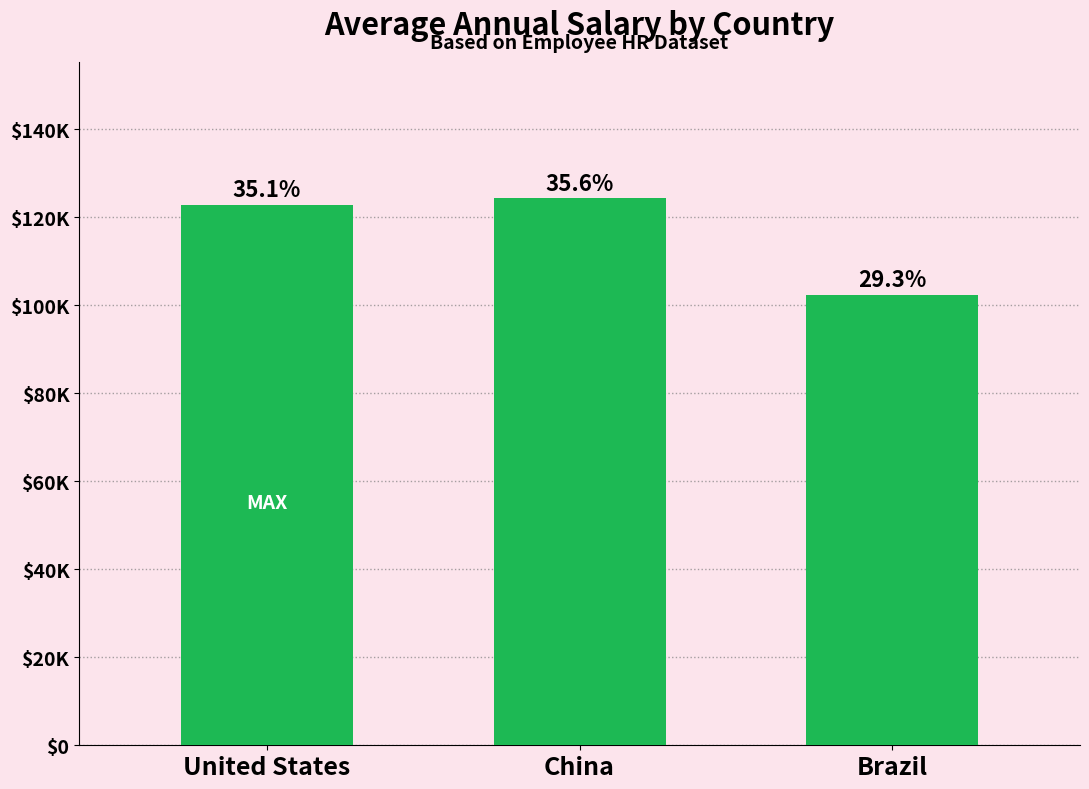

List the labels in order of value, smallest first.

Brazil, United States, China